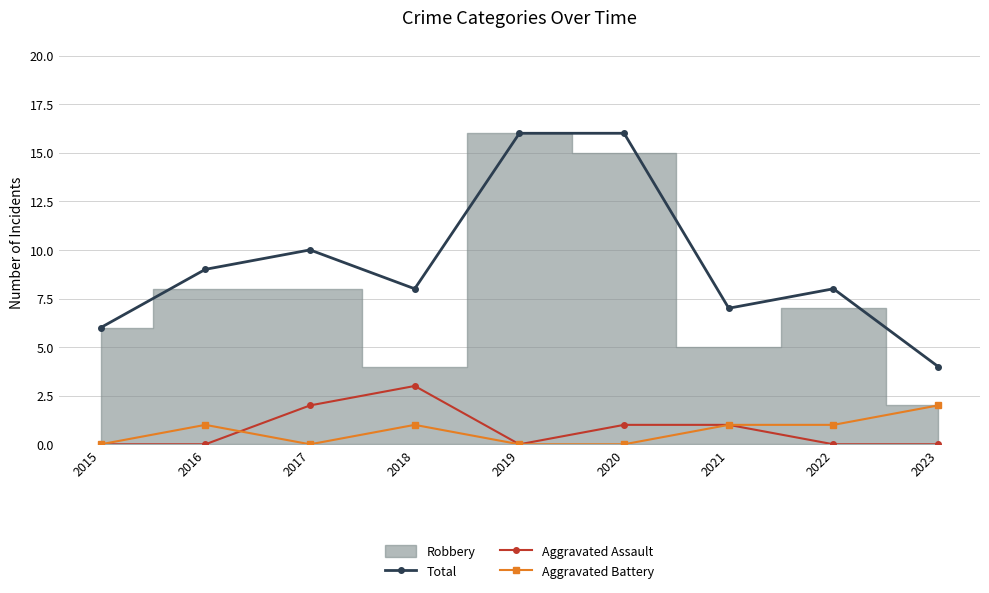

Which category has the highest value in the Aggravated Battery series?

2023